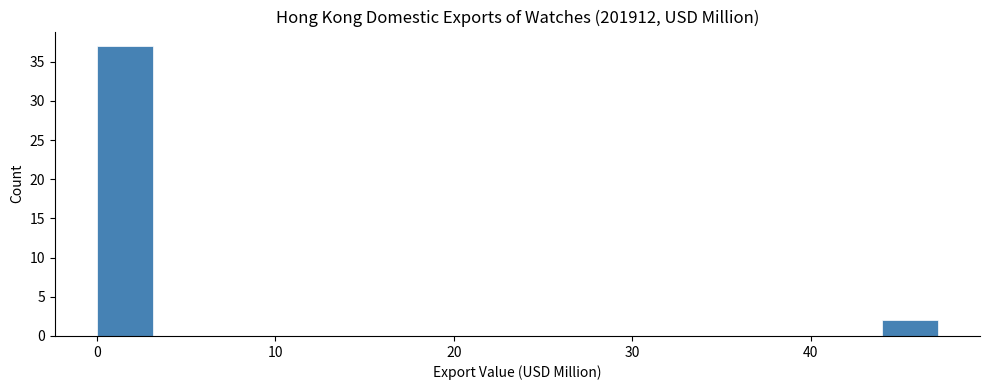

Around what value on the x-axis is the tallest bar? Give the approximate position of its centre, as read against the axis.

2